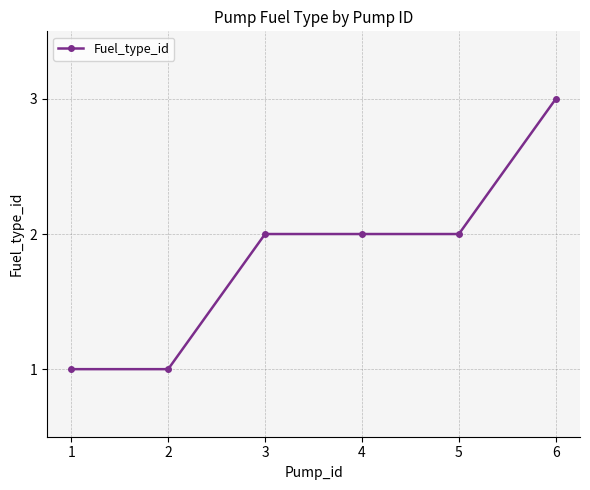

Reading left to right, extract all data points from this chart.

1=1	2=1	3=2	4=2	5=2	6=3